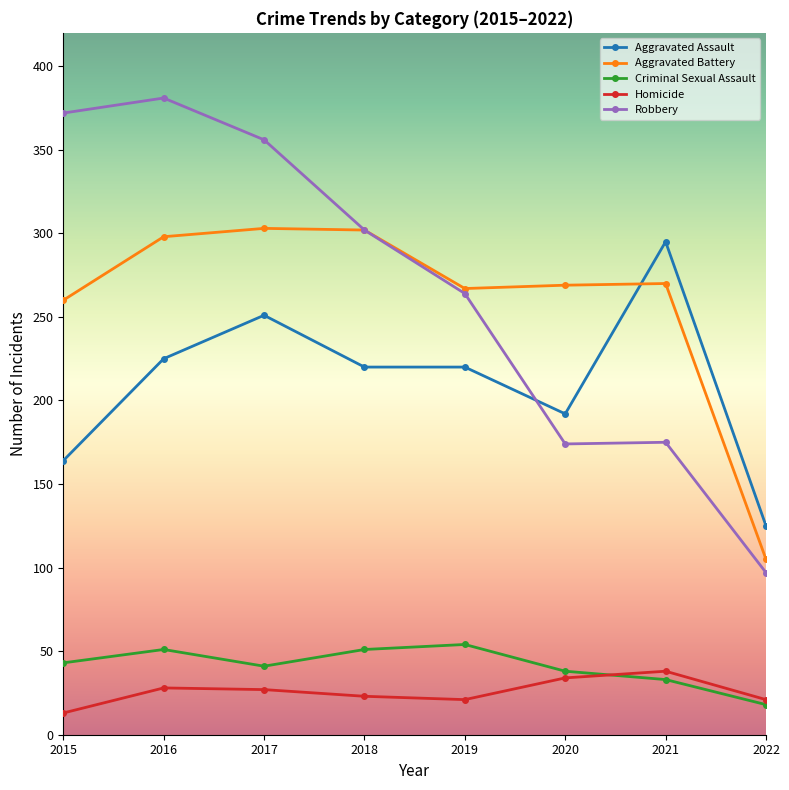

Which category has the highest value in the Aggravated Assault series?

2021